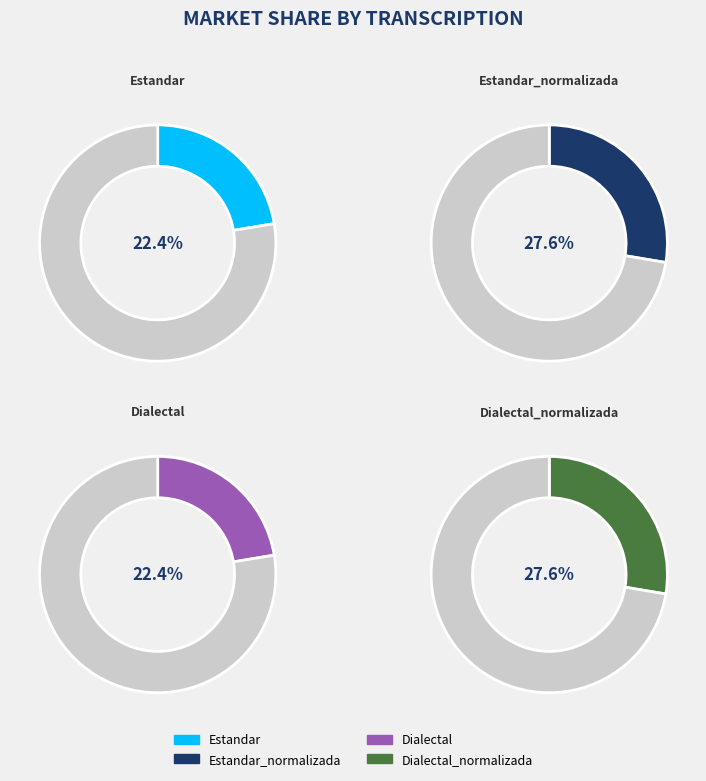

Rank the categories by value from lowest to highest.

Estandar, Dialectal, Estandar_normalizada, Dialectal_normalizada